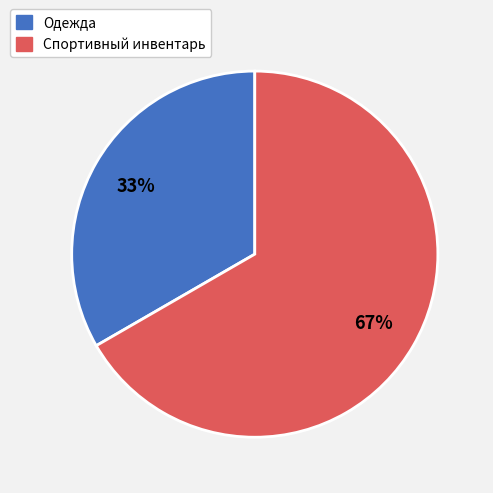

Is Спортивный инвентарь the majority of the pie?

Yes